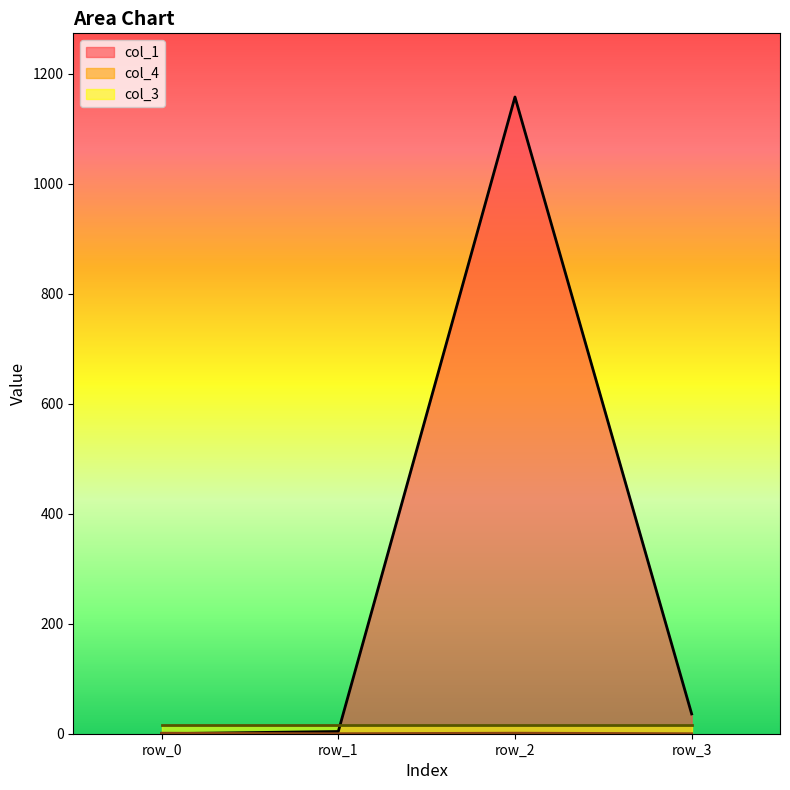

What is the difference between the highest and lowest values at row_1?

16.0